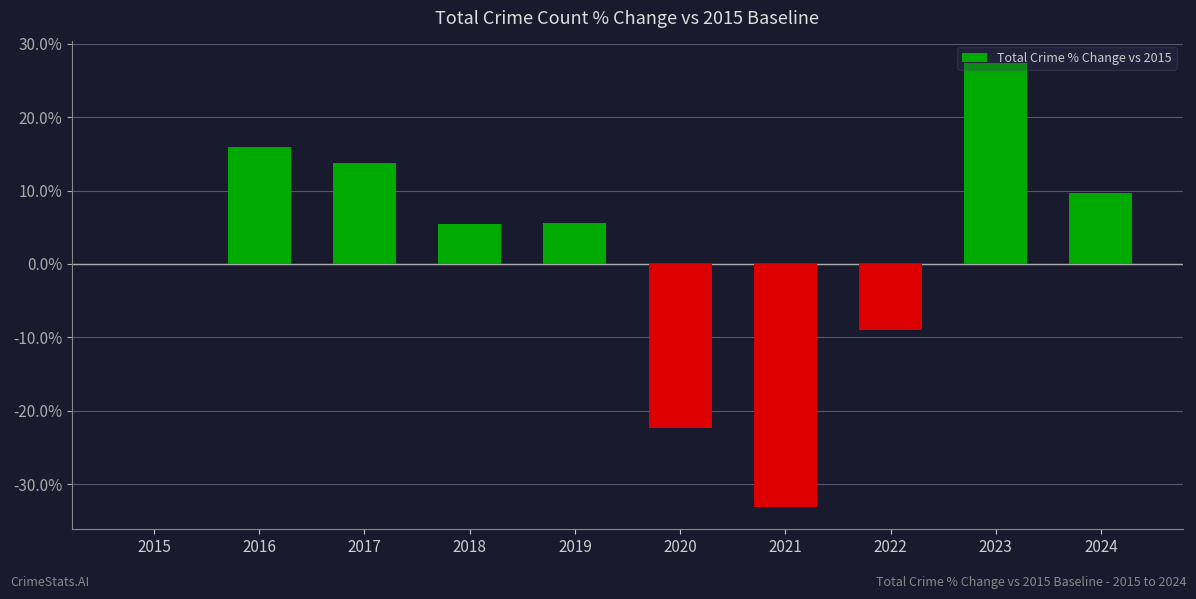

At which label is the value closest to -2?

2015